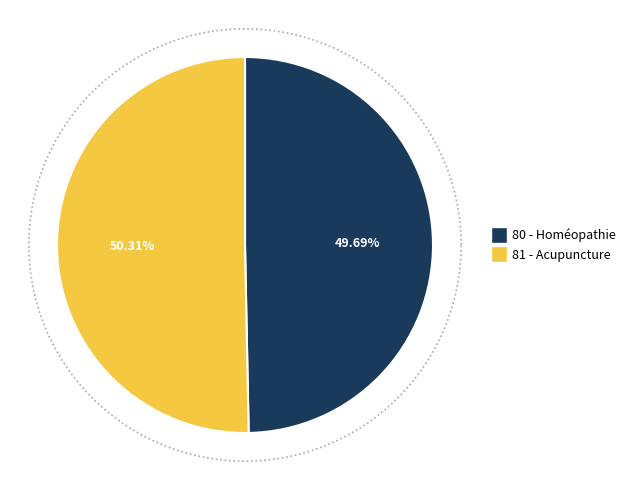

How much of the chart is everything except Homéopathie?

50.3%